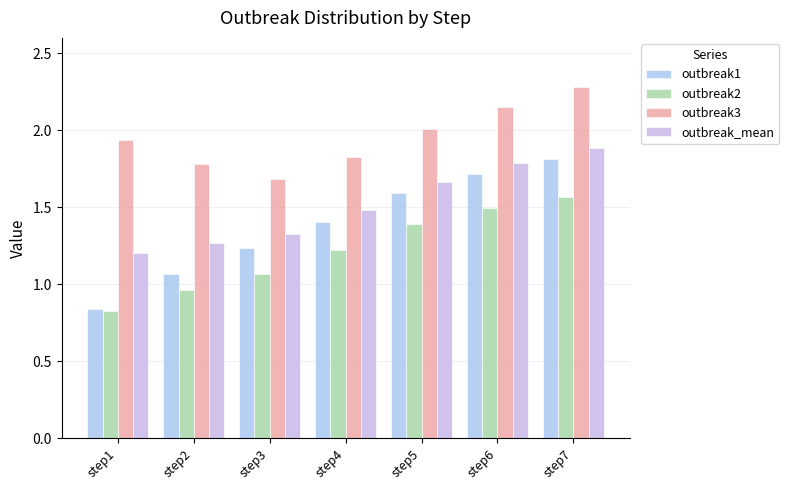

Which category has the highest value across all series?

step7